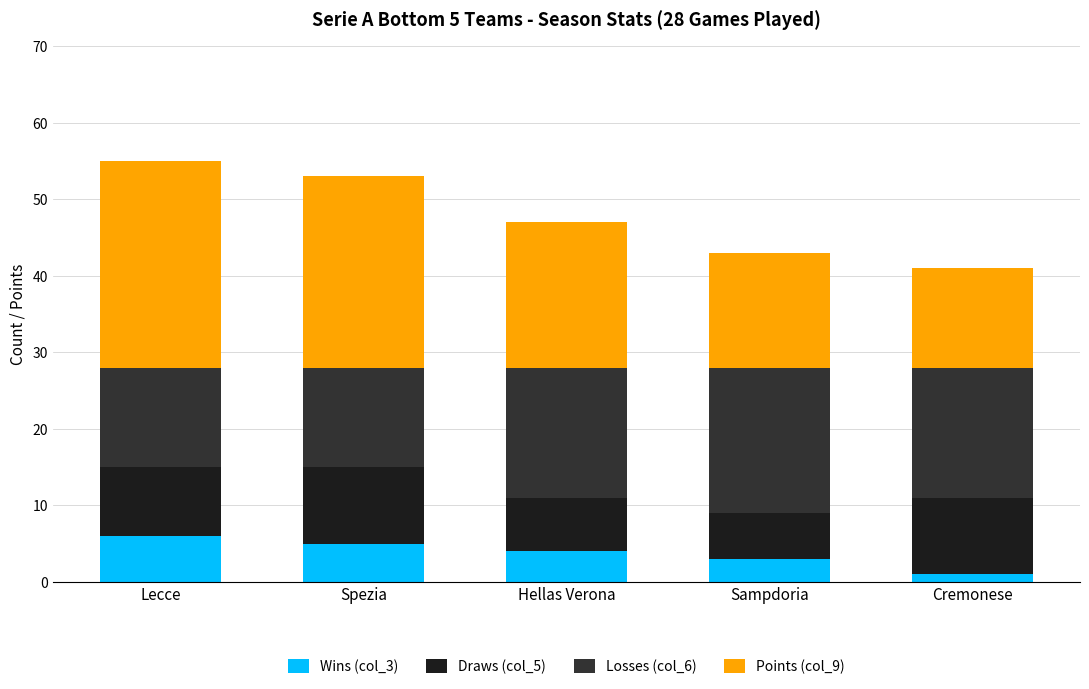

Count the number of categories in the chart.

5